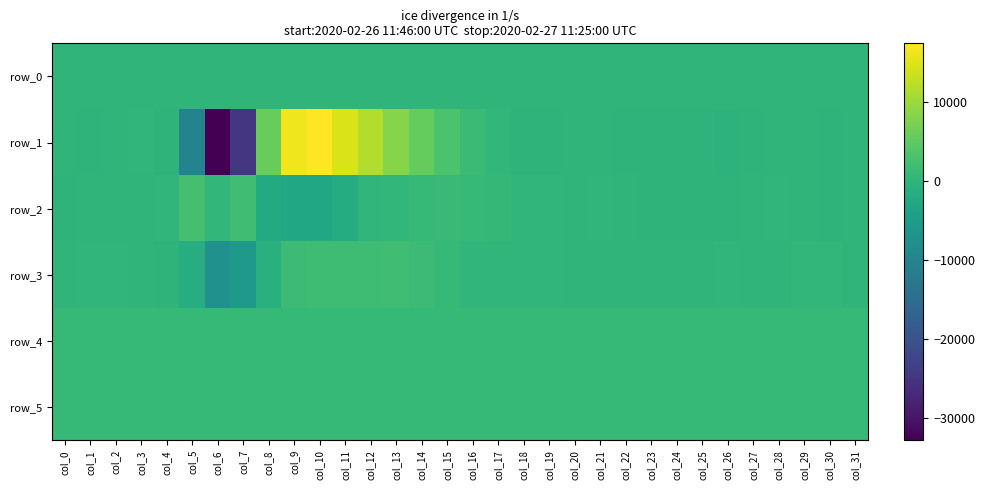

List the series in order of their peak value, highest first.

row_1, row_2, row_3, row_5, row_4, row_0